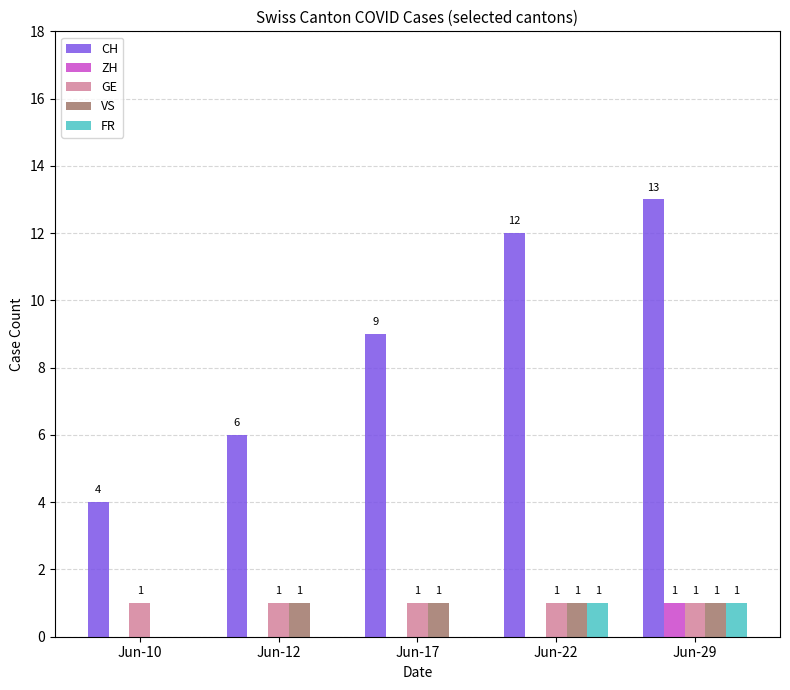

Reading left to right, list all the values displayed in this chart.

CH: 4	6	9	12	13
ZH: 0	0	0	0	1
GE: 1	1	1	1	1
VS: 0	1	1	1	1
FR: 0	0	0	1	1